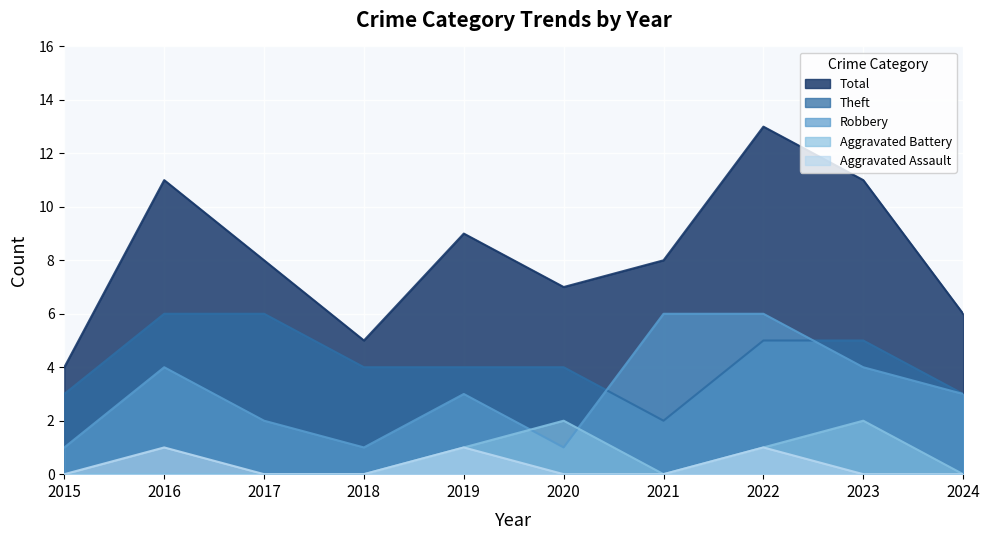

Between 2022 and 2021, which is larger?

2022